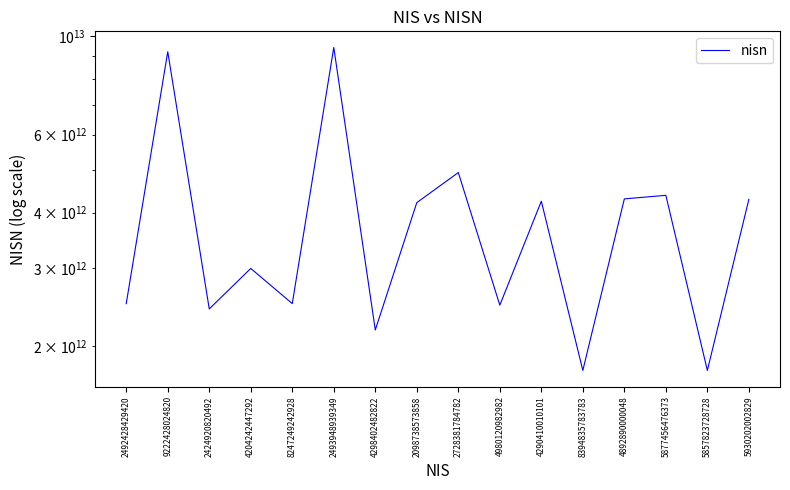

What is the sum of all values?

63558092041443